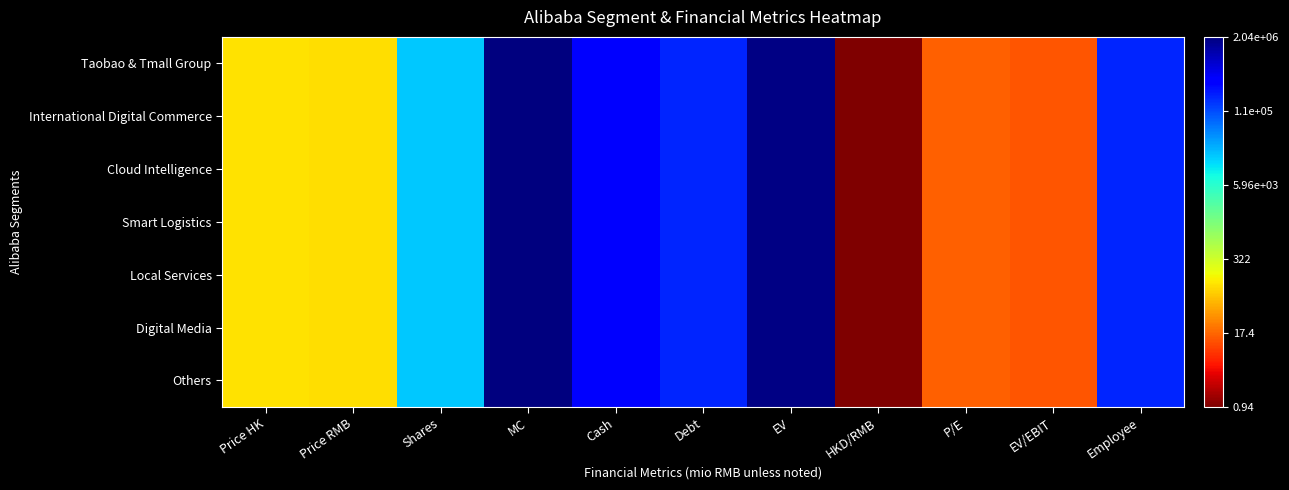

What is the total value across all series at MC?

44.2